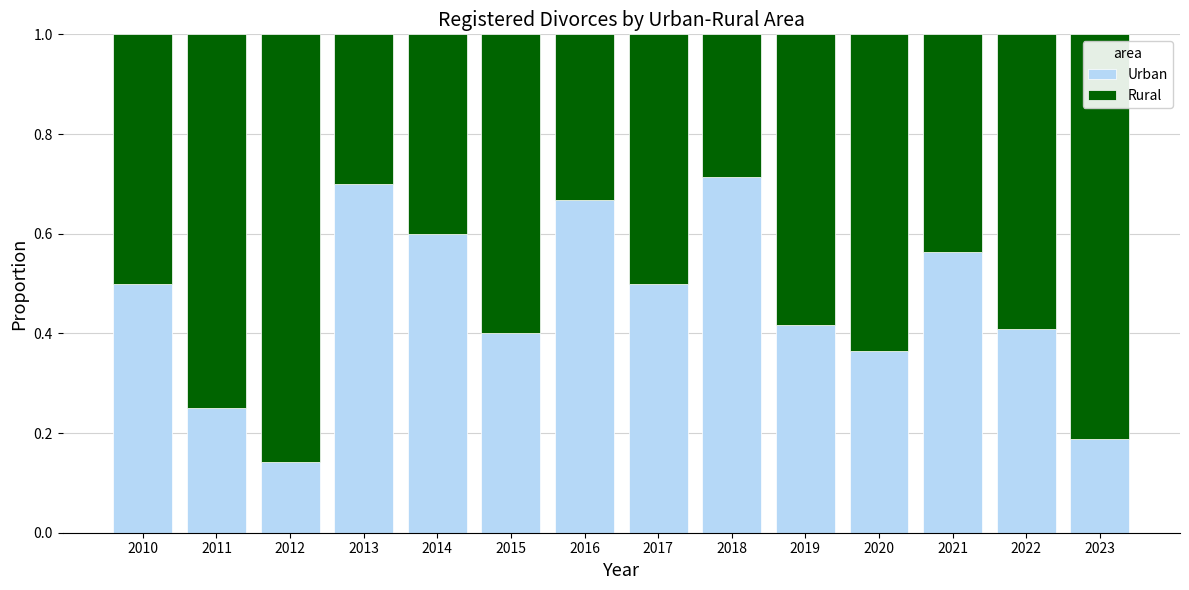

The Urban series shows 1.2 at 2013. True or false?

False